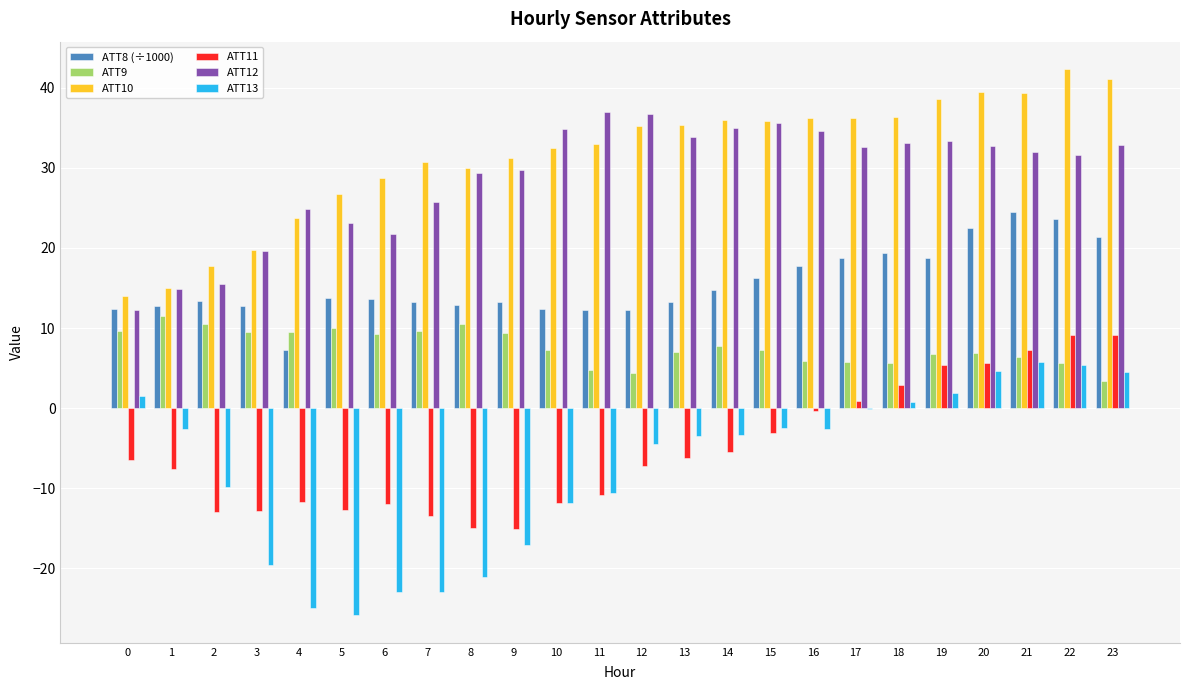

How many distinct data groups are displayed?

6